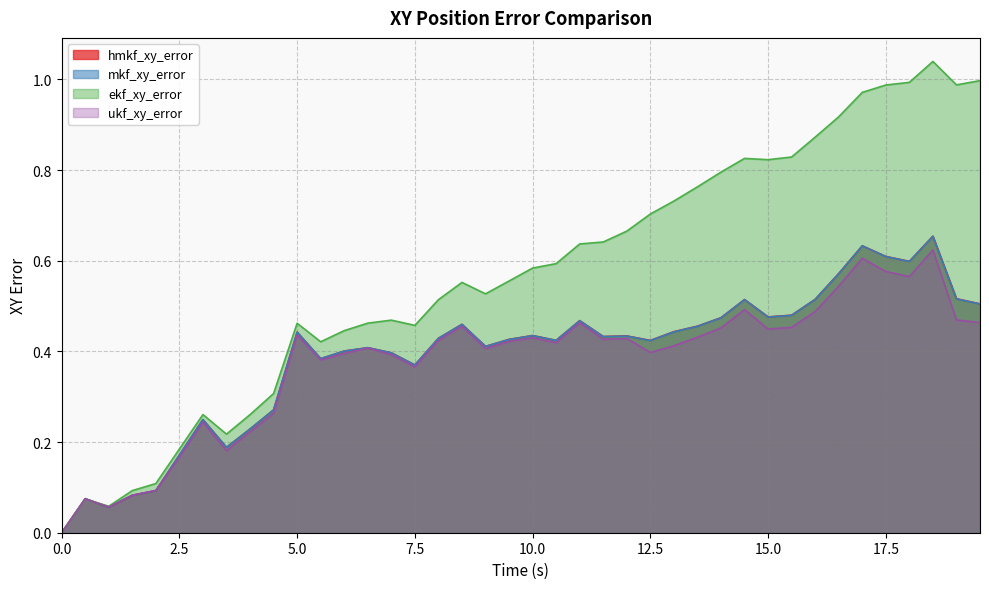

What are all the series names shown in the legend?

hmkf_xy_error, mkf_xy_error, ekf_xy_error, ukf_xy_error